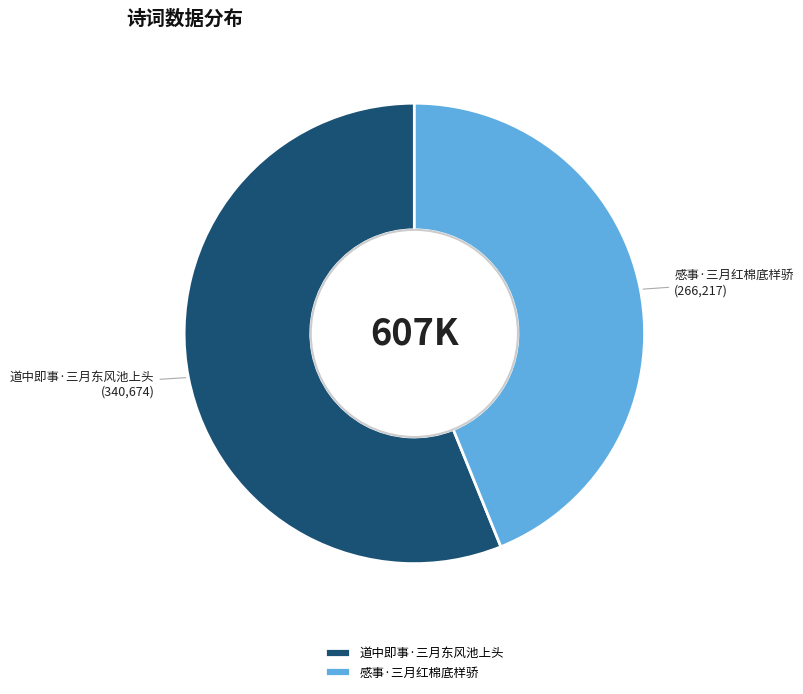

Which slice is the smallest?

感事·三月红棉底样骄